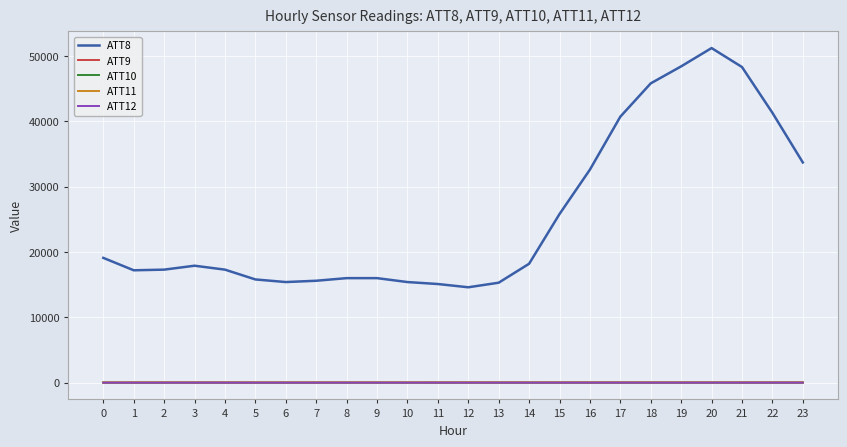

True or false: ATT8 and ATT11 intersect in this chart.

False